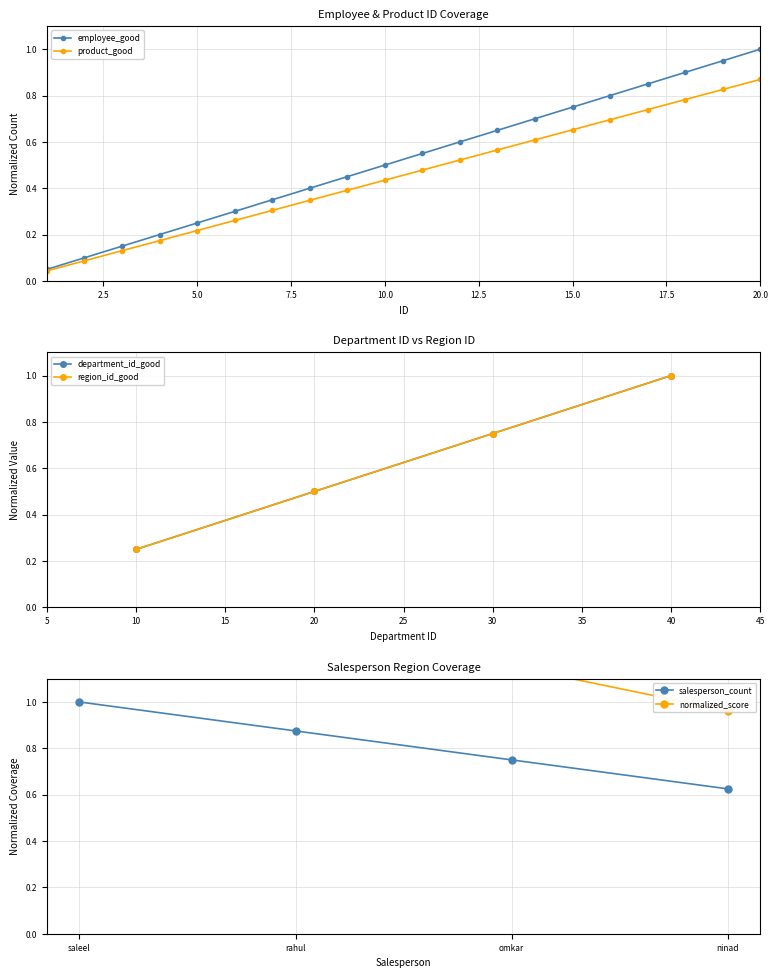

True or false: product_good has more than 1 points higher than both neighbors.

False